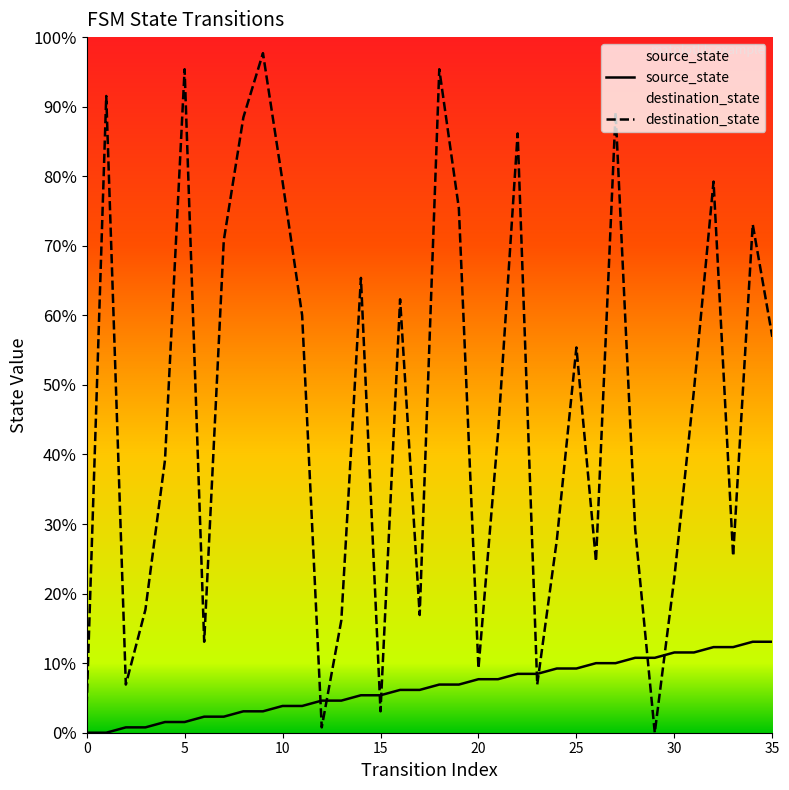

Which series has the largest total across all categories?

destination_state